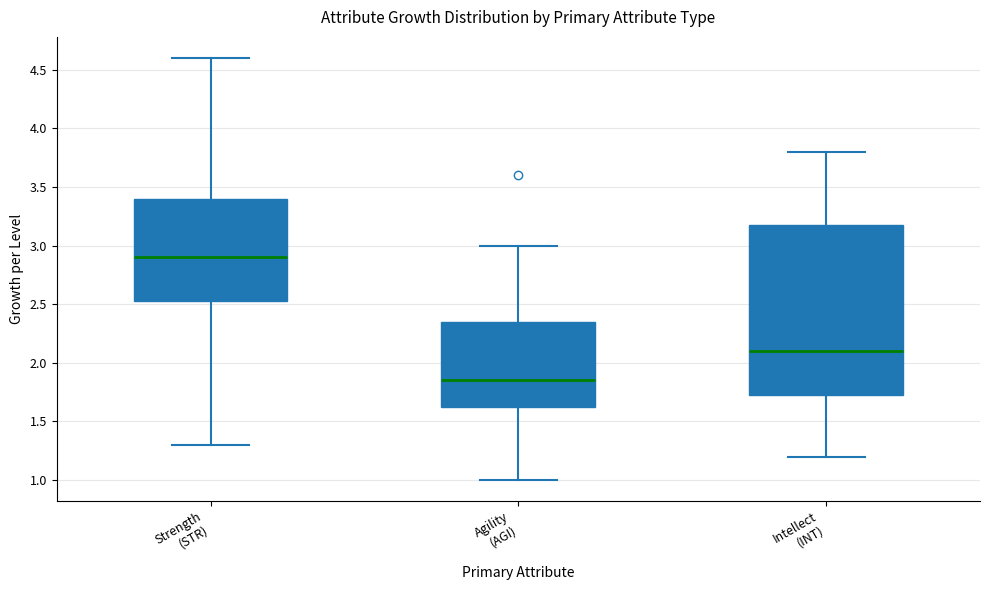

Reading left to right, transcribe this box plot: for each box, give where its median line is, the range the box spans, and where its two whiskers end, as read against the y-axis. The values are not printed on the chart, so give them approximately, as read against the axis.

Strength (STR): median 2.90, box 2.55 to 3.40, whiskers 1.30 to 4.60
Agility (AGI): median 1.85, box 1.65 to 2.35, whiskers 1.00 to 3.00
Intellect (INT): median 2.10, box 1.75 to 3.20, whiskers 1.20 to 3.80